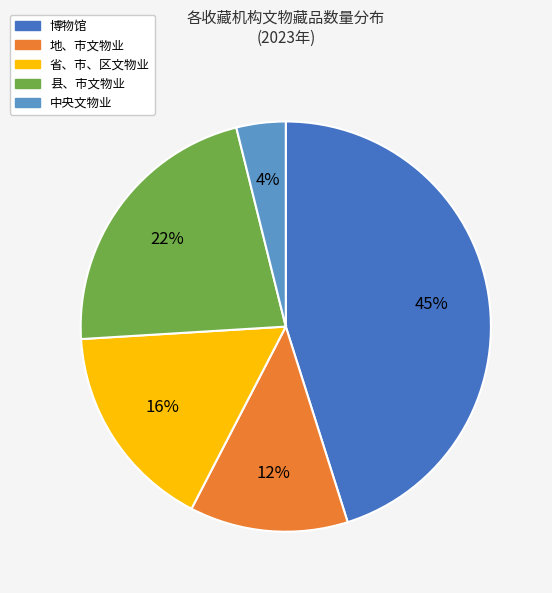

Combined, do 县、市文物业 and 中央文物业 account for over 50%?

No